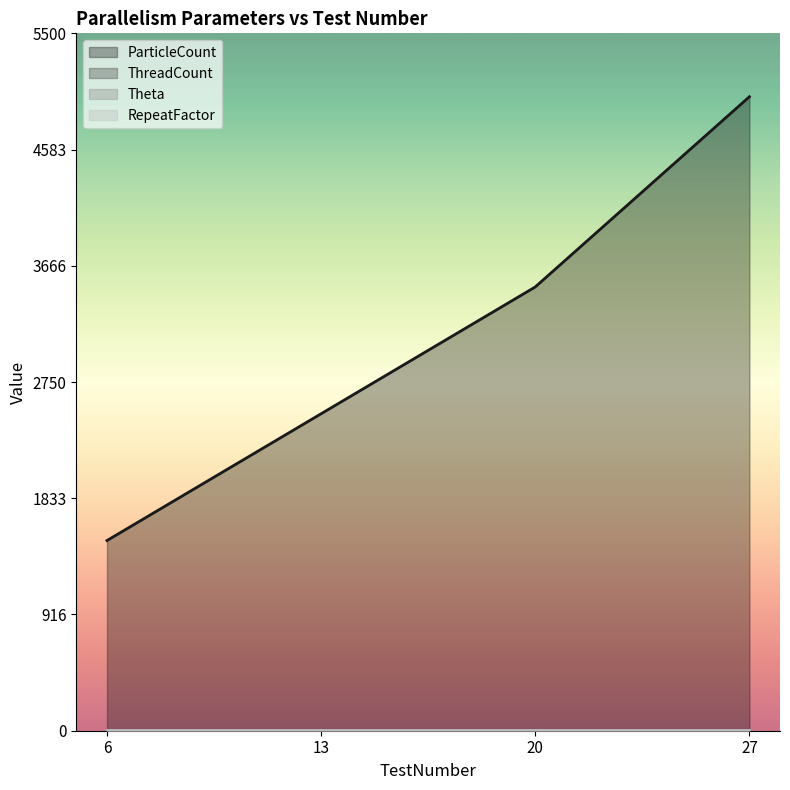

Reading right to left, list all the values displayed in this chart.

ParticleCount: 27=5000	20=3500	13=2500	6=1500
ThreadCount: 27=6	20=6	13=6	6=6
Theta: 27=2	20=2	13=2	6=2
RepeatFactor: 27=2	20=2	13=2	6=2